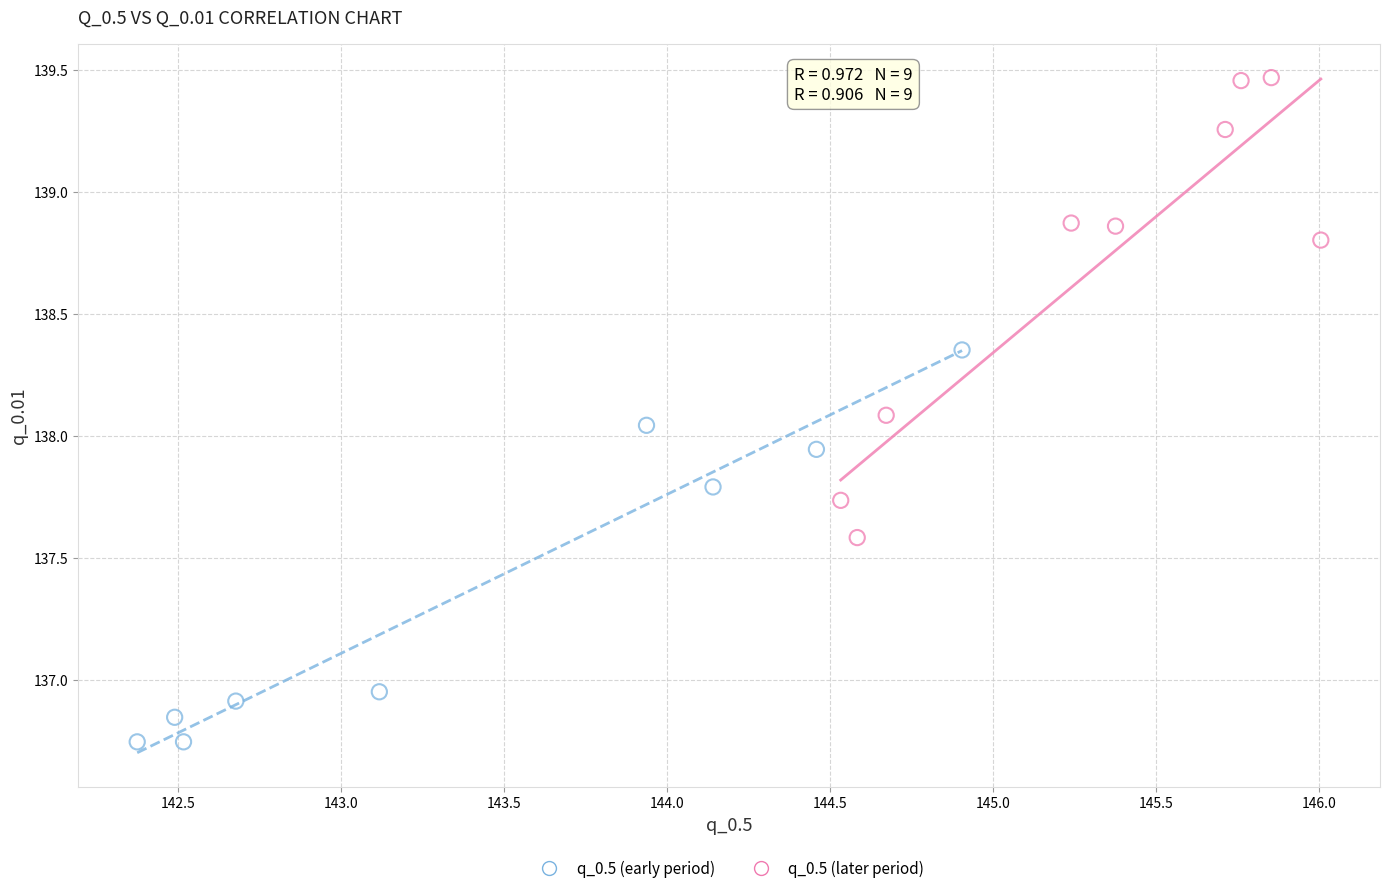

Which series contains the lowest Y value?

q_0.5 (early period)